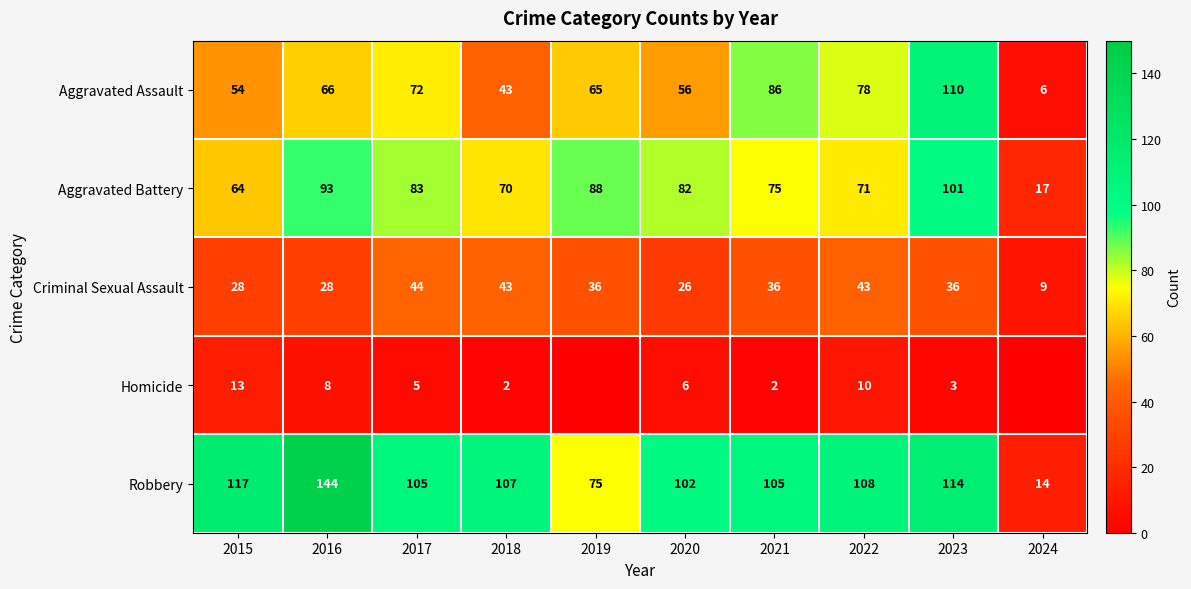

At which label does Criminal Sexual Assault first exceed 36?

2017